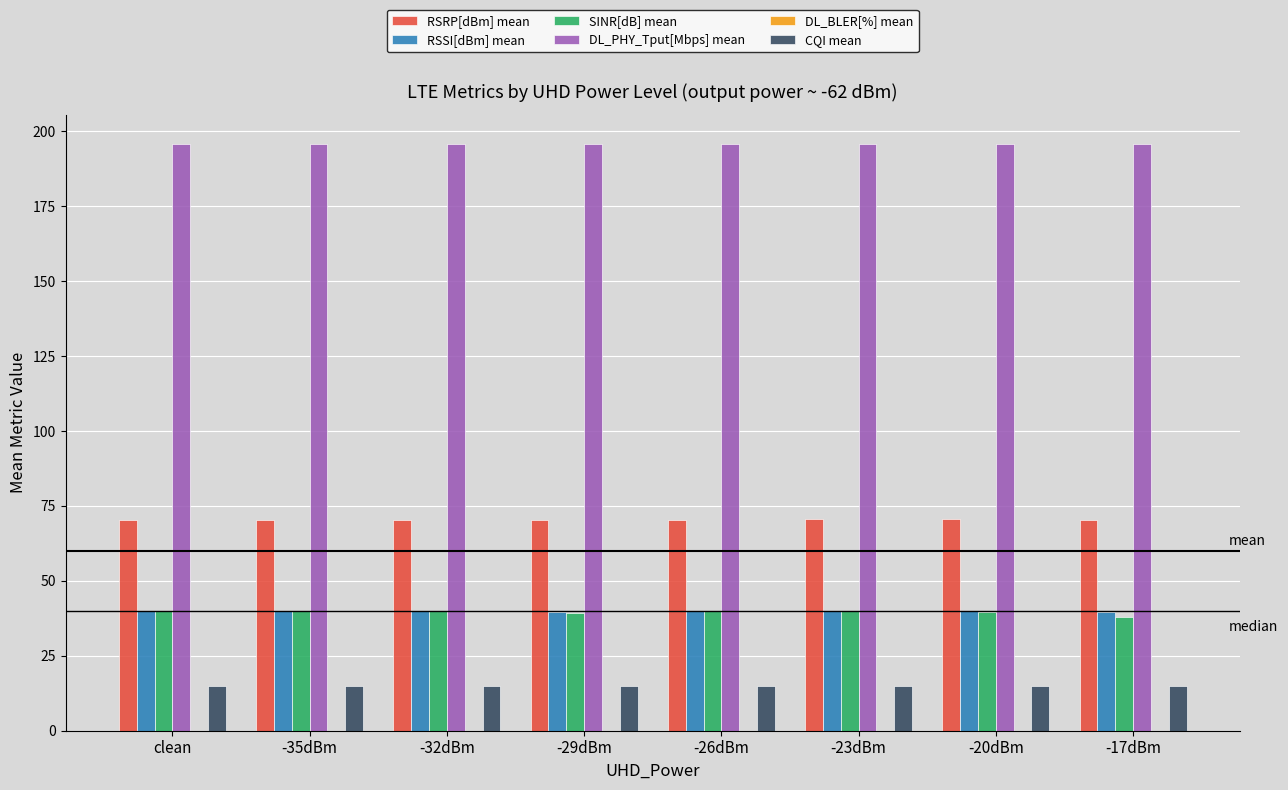

Is the value of RSRP[dBm] mean at -20dBm greater than the value of SINR[dB] mean at -20dBm?

Yes